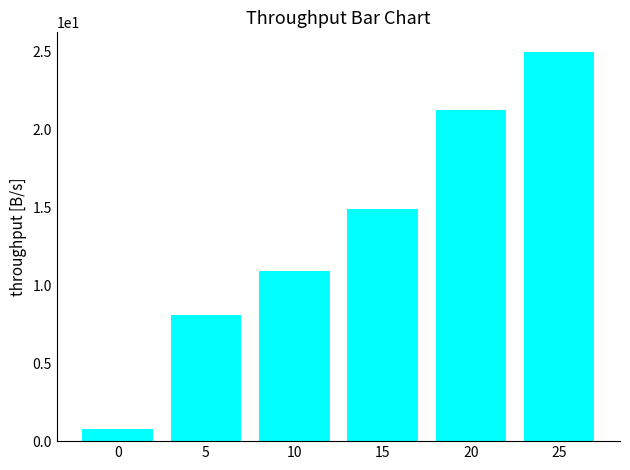

What is the difference between the values at 15 and 0?

14.1